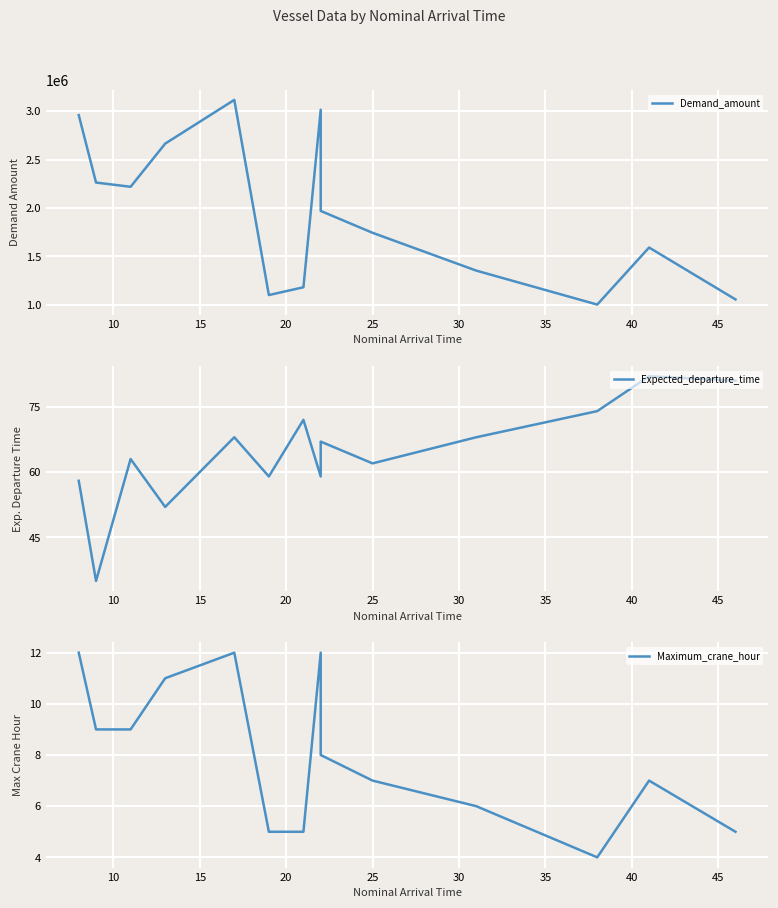

True or false: Maximum_crane_hour and Expected_departure_time intersect in this chart.

False